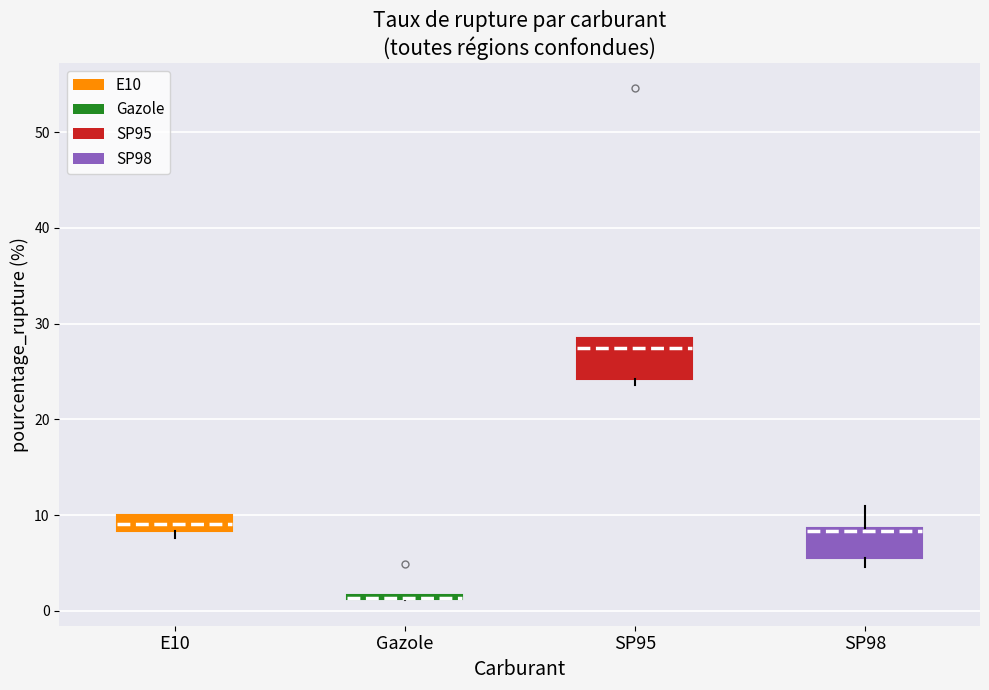

Where is the lower edge of the box for SP95 on the y-axis? The values are not printed on the chart, so give them approximately, as read against the axis.

24